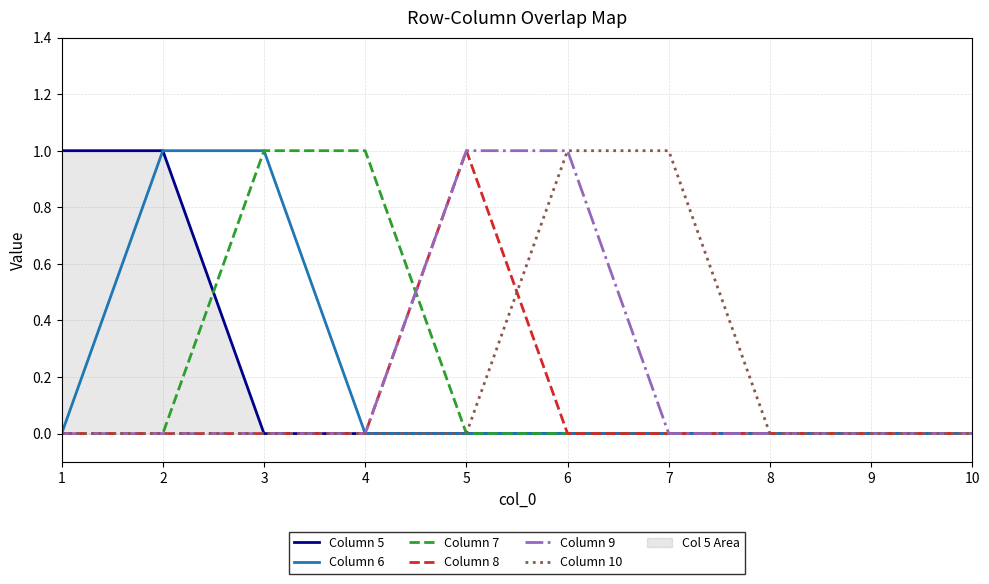

How many Column 7 values are between 0 and 1?

10